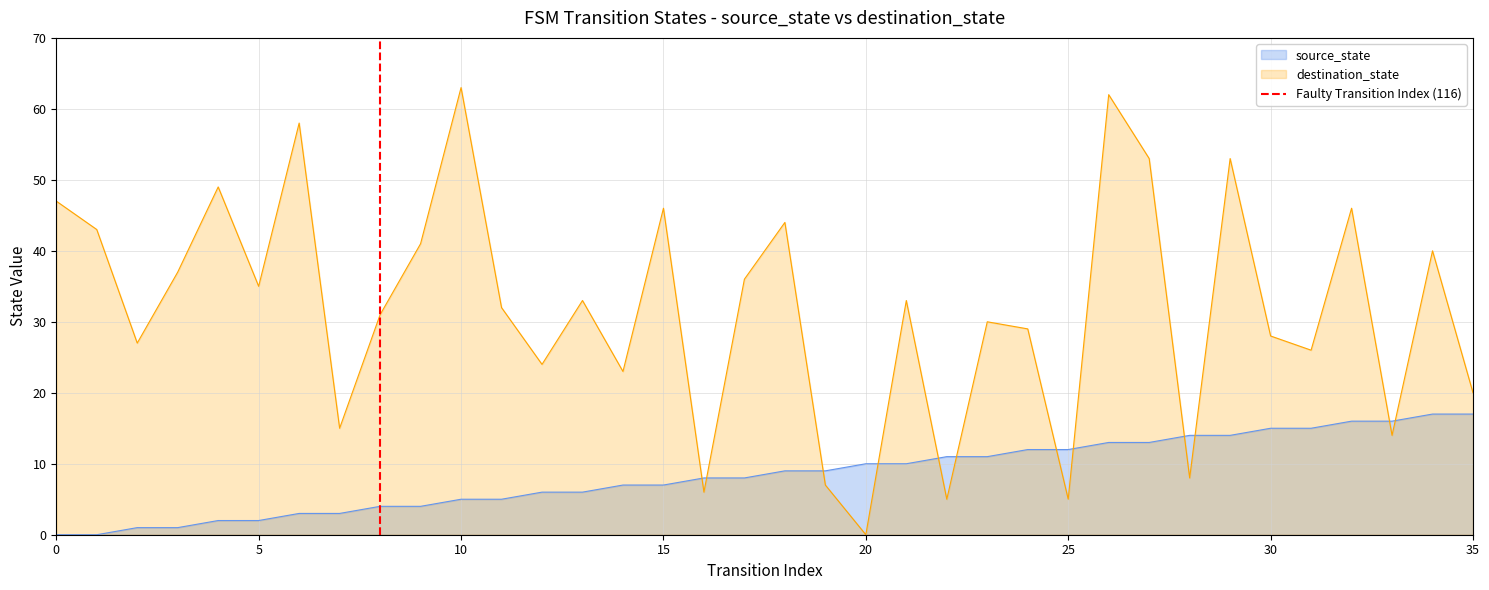

What is the highest value of the destination_state series?

63